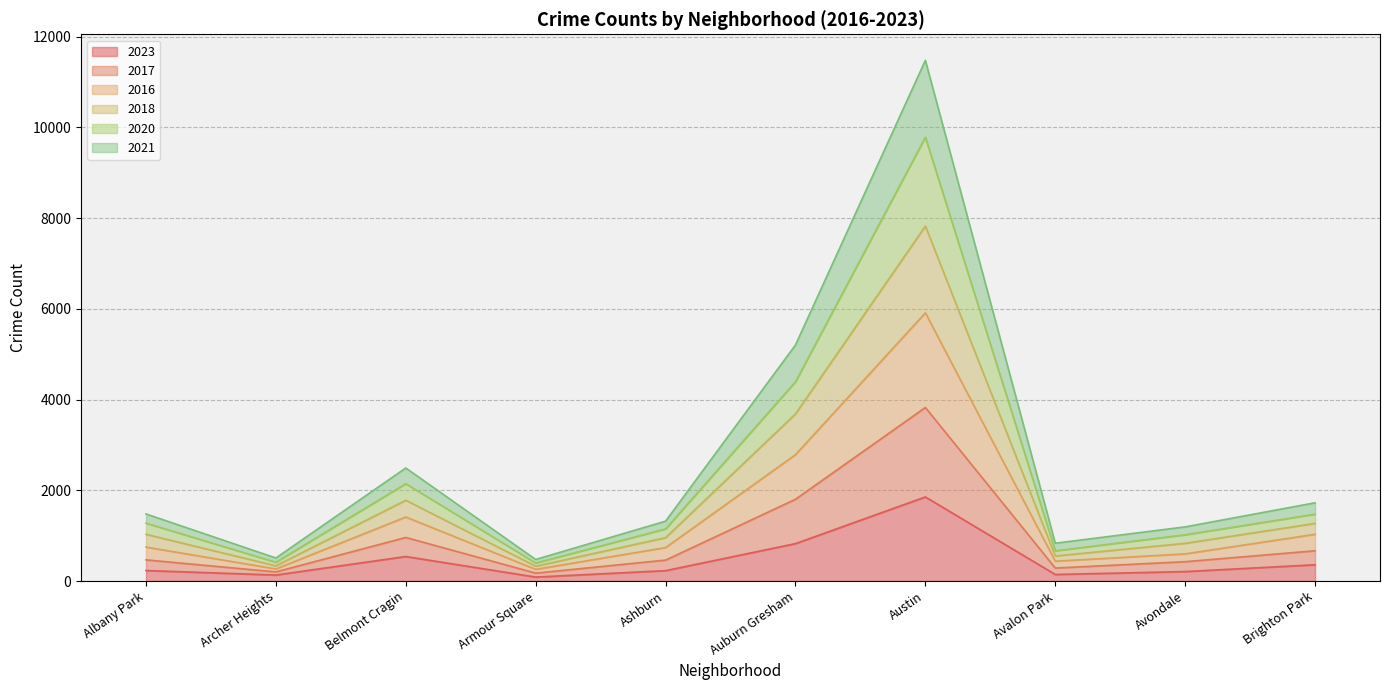

Where is the first local minimum for 2018?

Archer Heights